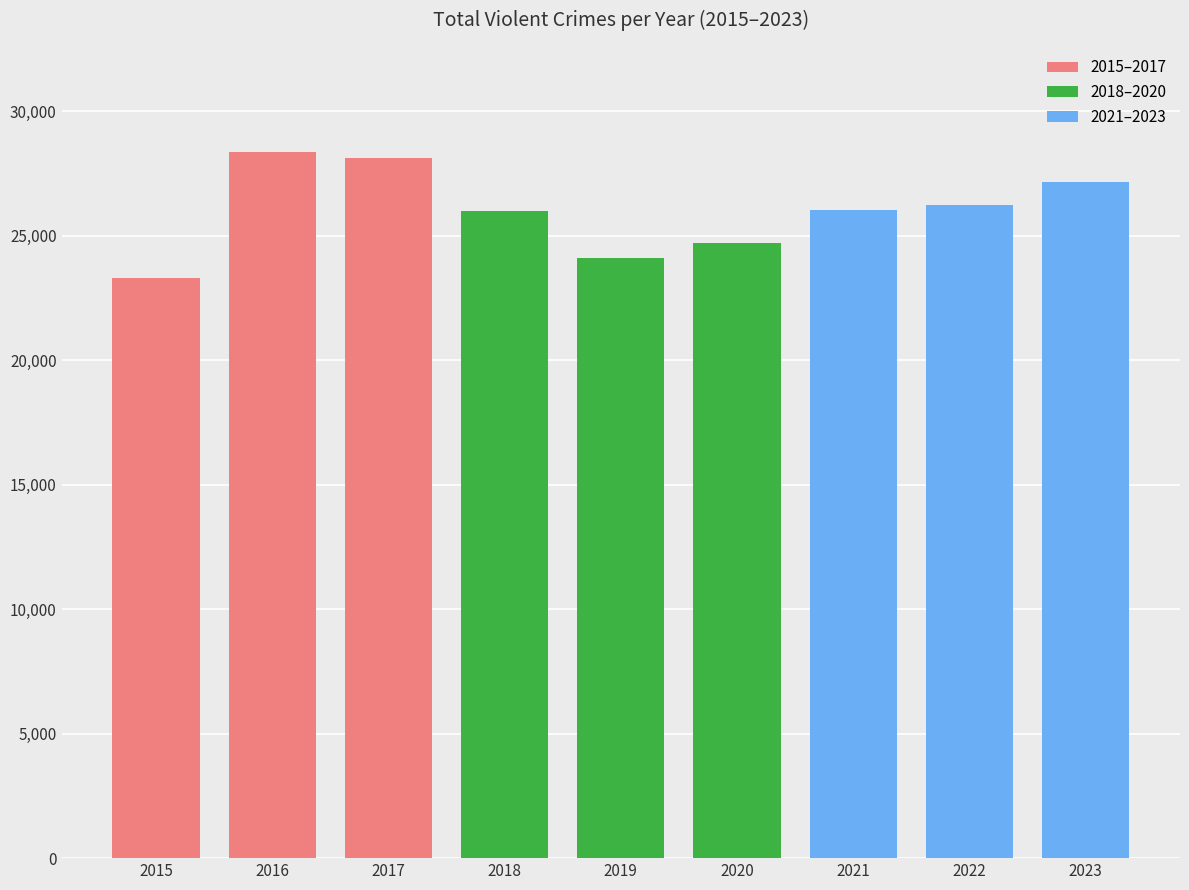

Reading right to left, transcribe all the data shown in this chart.

2015–2017: 28150	28388	23320
2018–2020: 24698	24095	26020
2021–2023: 27174	26233	26022